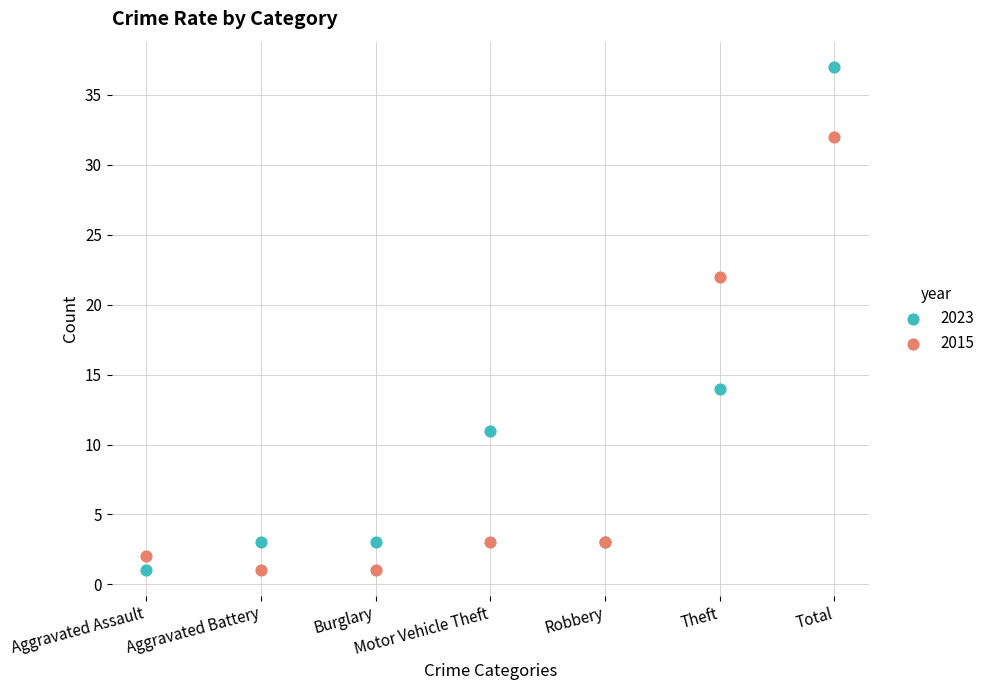

What are all the series names shown in the legend?

2023, 2015